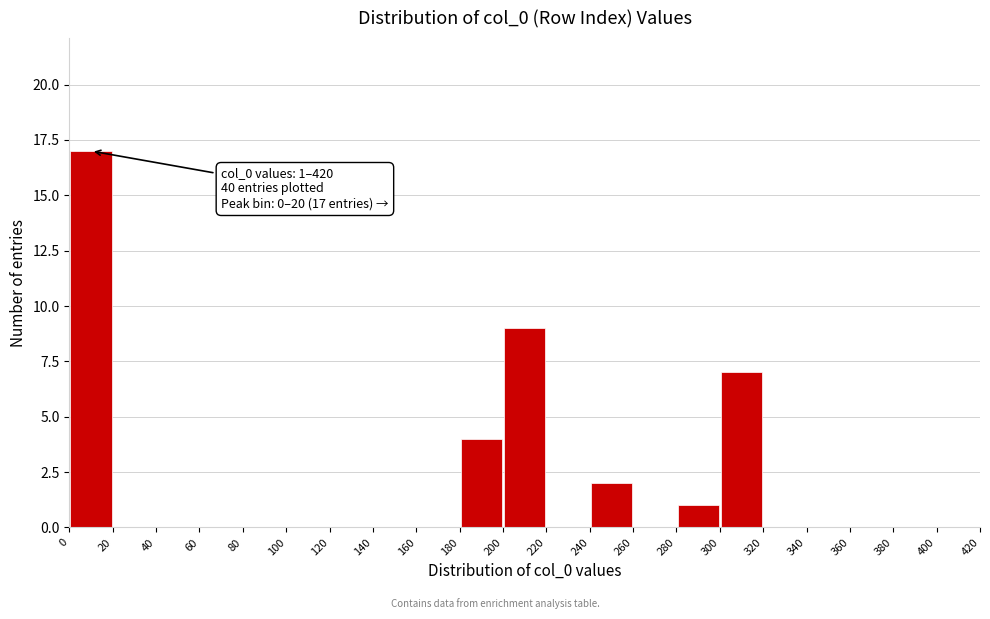

Which range on the x-axis has the tallest bar?

0 to 20